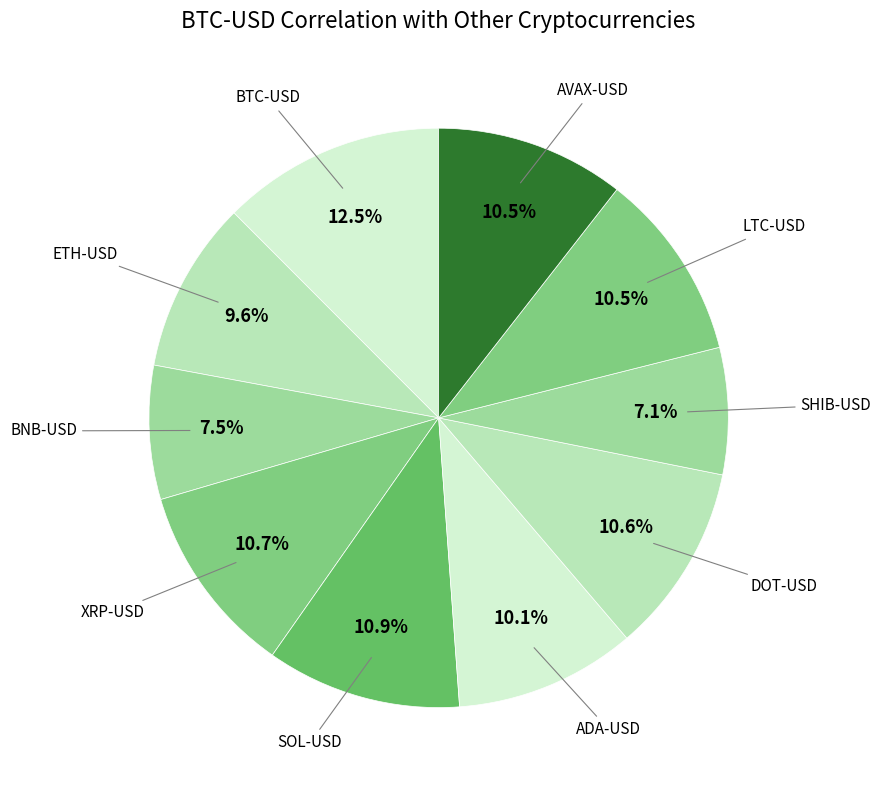

How many segments does this pie chart have?

10